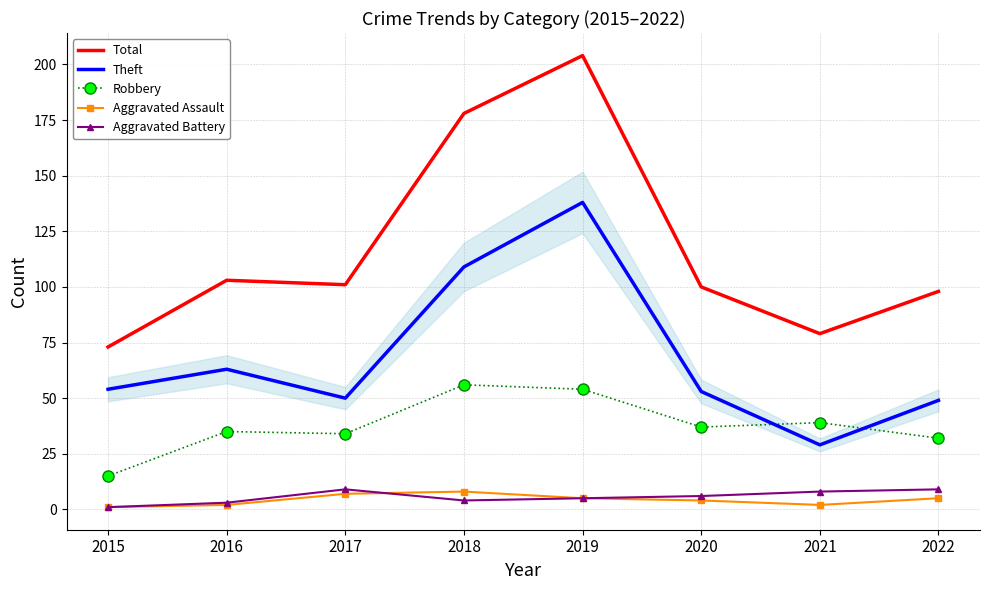

What are all the series names shown in the legend?

Total, Theft, Robbery, Aggravated Assault, Aggravated Battery